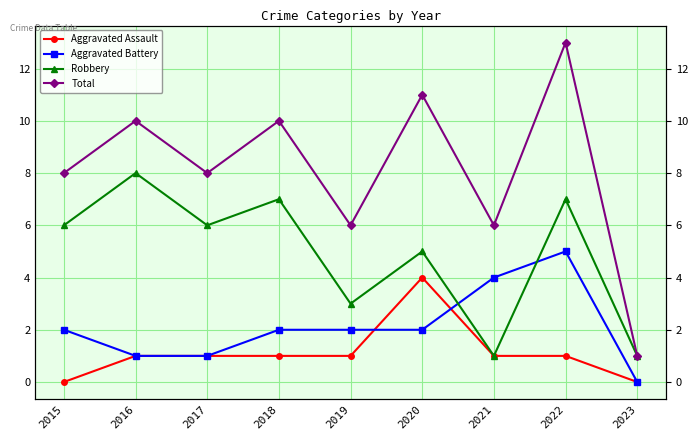

Does the chart display data point markers on the line(s)?

Yes